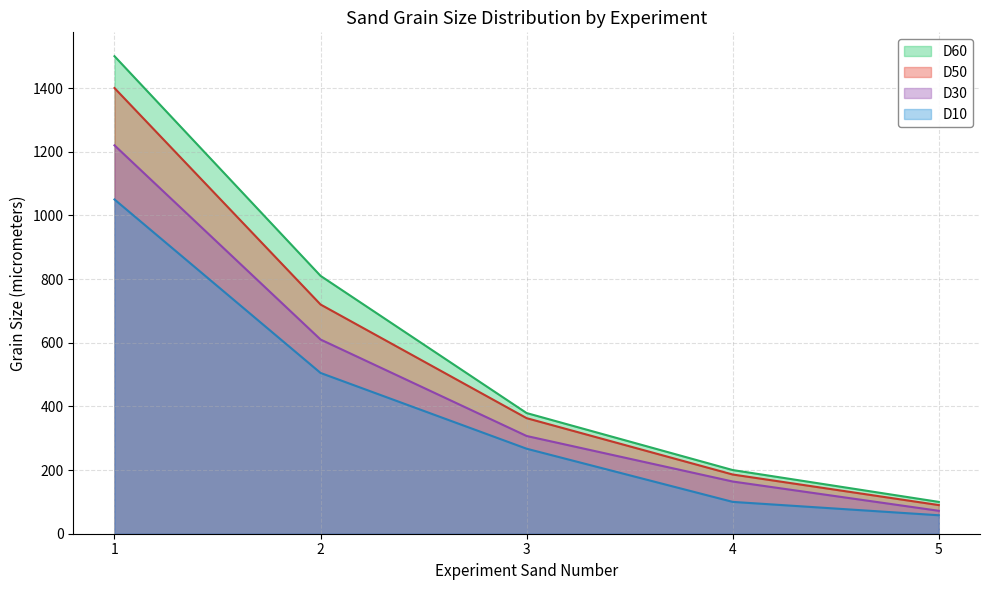

What is the total value across all series at 5?

320